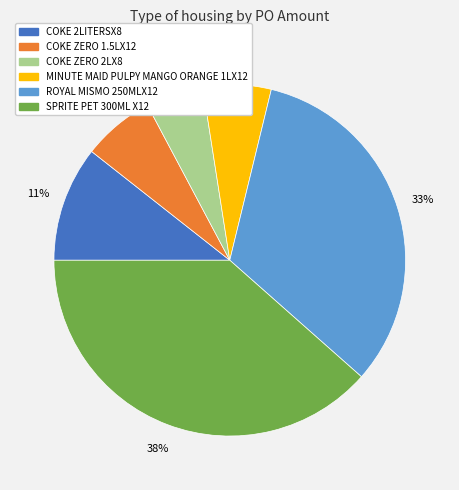

The COKE 2LITERSX8 slice represents 11% of the pie. True or false?

True